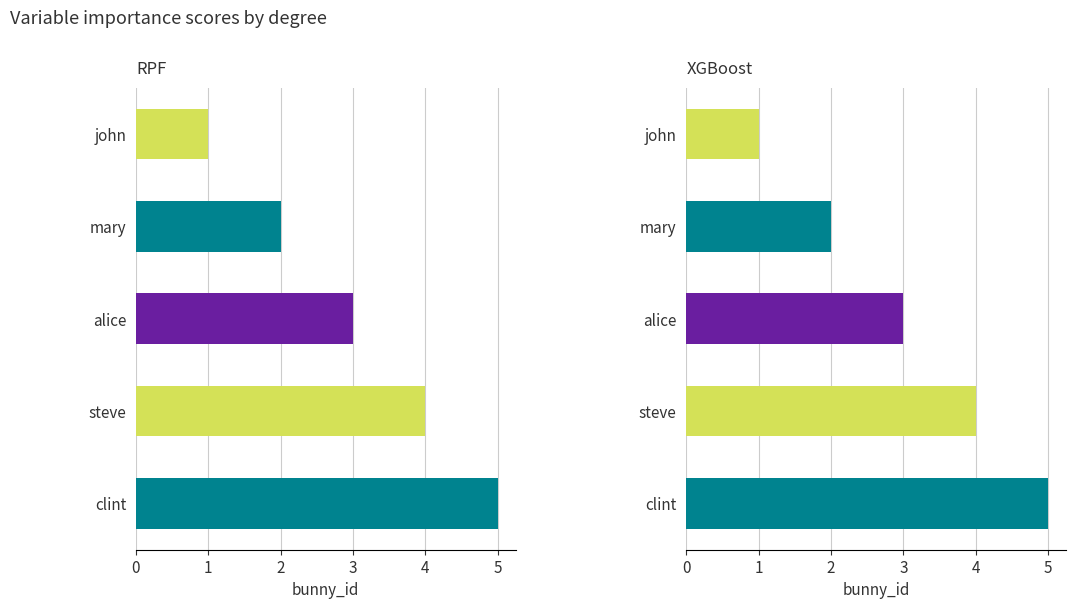

What is the sum of the values at clint and john?

6